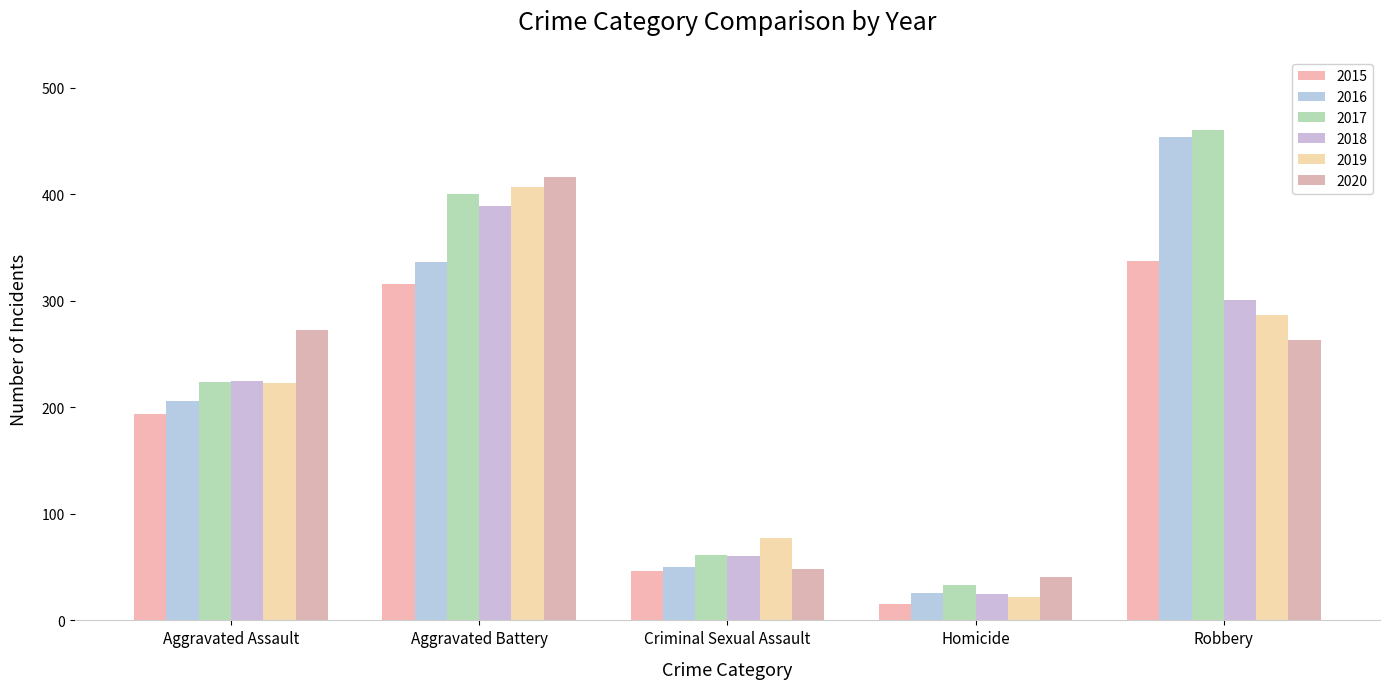

What is the difference between the second highest and second lowest values in the 2020 series?

225